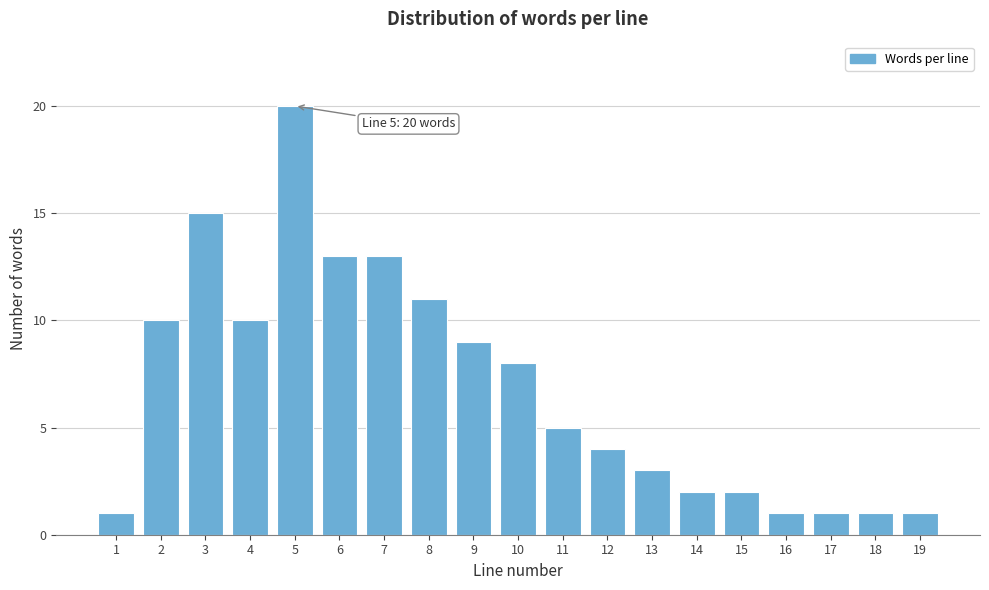

Reading right to left, list all the values displayed in this chart.

19=1	18=1	17=1	16=1	15=2	14=2	13=3	12=4	11=5	10=8	9=9	8=11	7=13	6=13	5=20	4=10	3=15	2=10	1=1